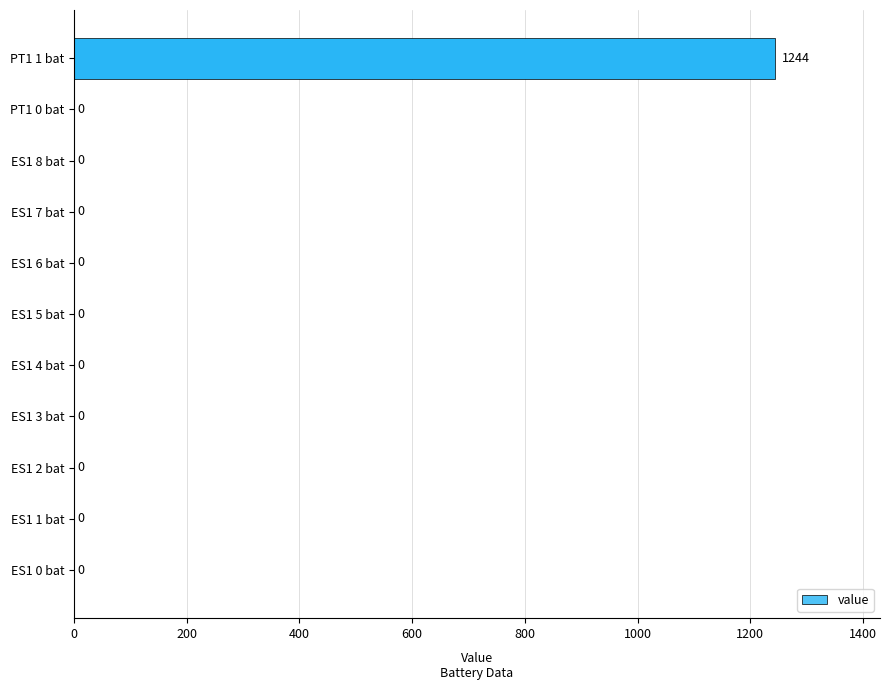

True or false: the data shows -562.7 at ES1 4 bat.

False